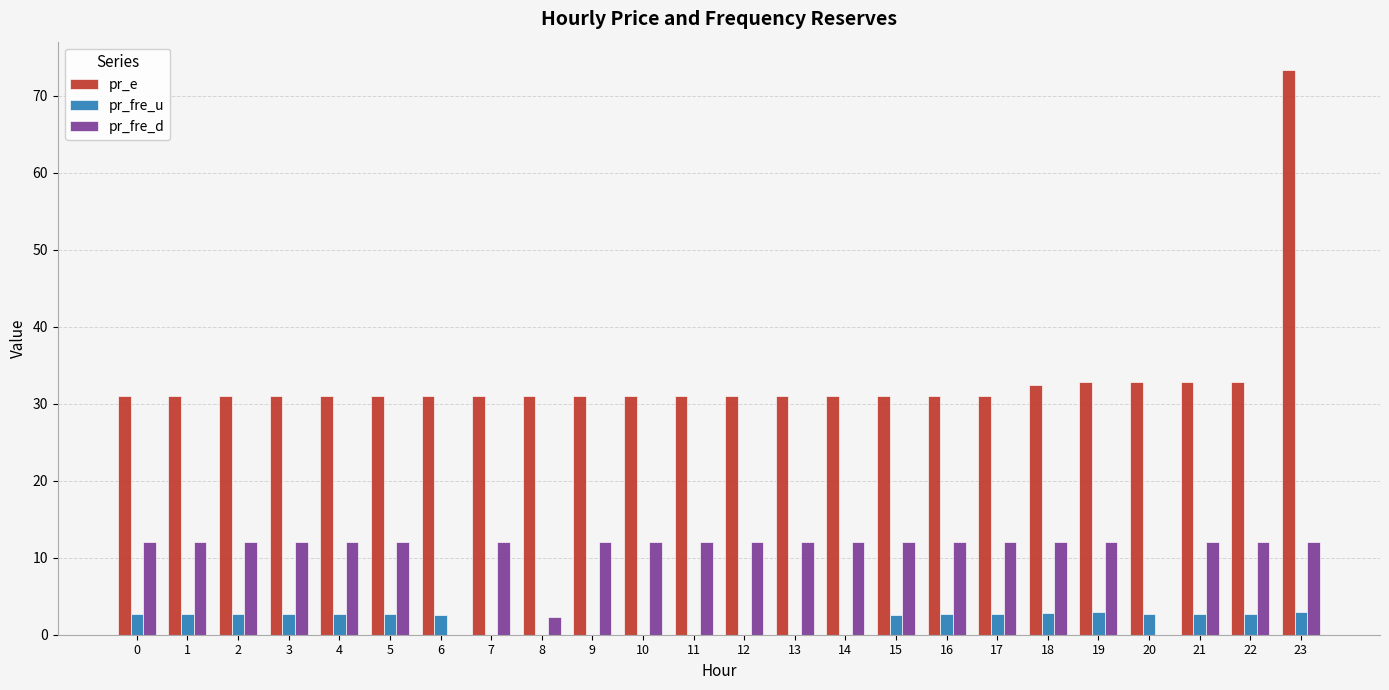

Count the number of data series in this chart.

3